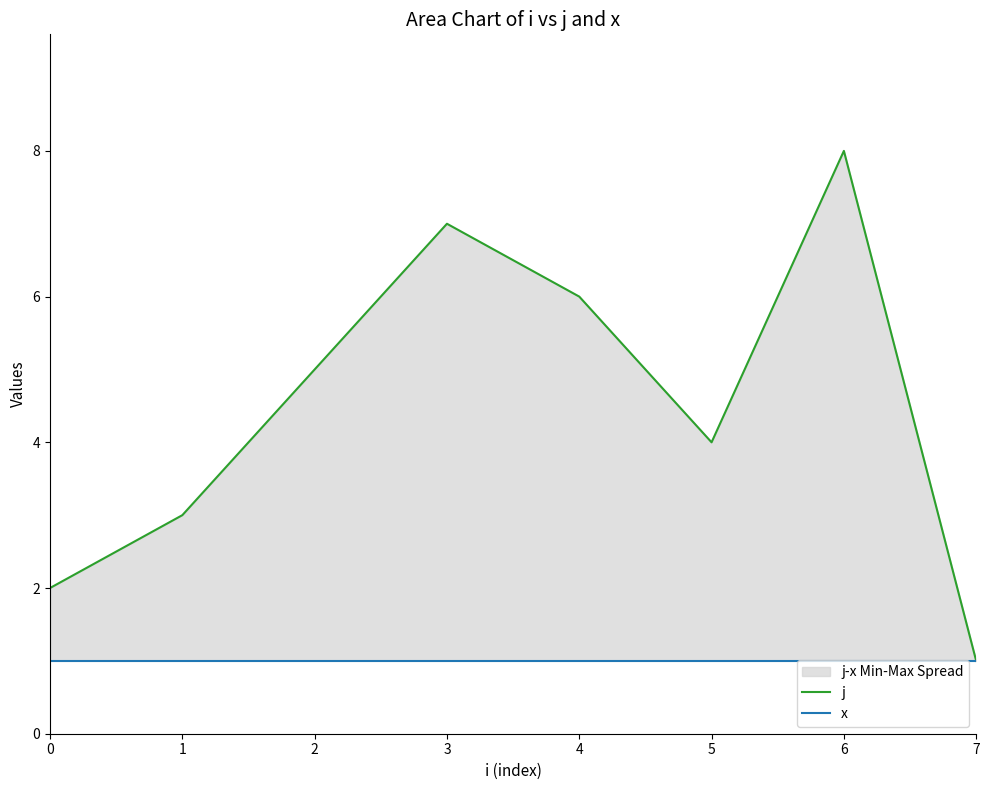

Which series changed the most between 3 and 7?

j